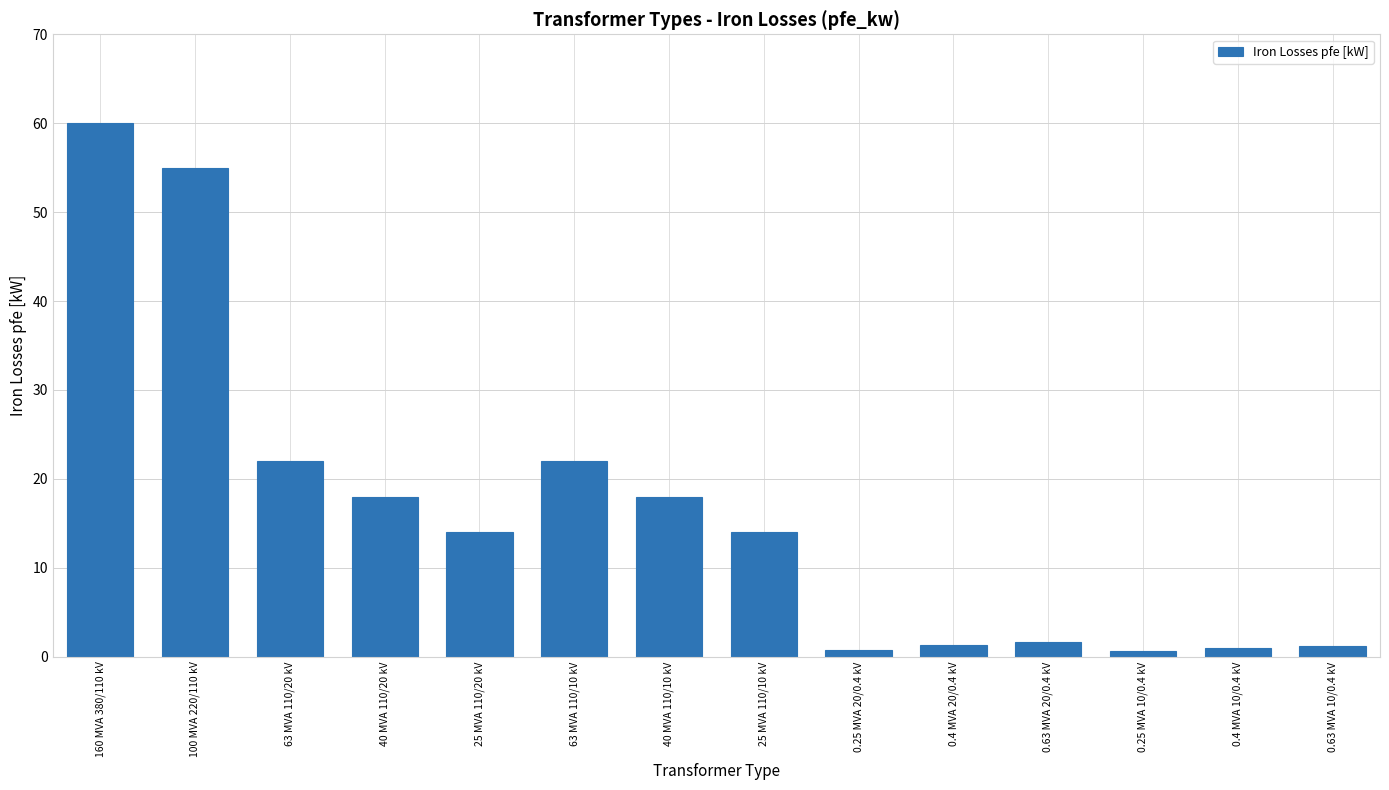

What is the difference between the second highest and second lowest values?

54.2